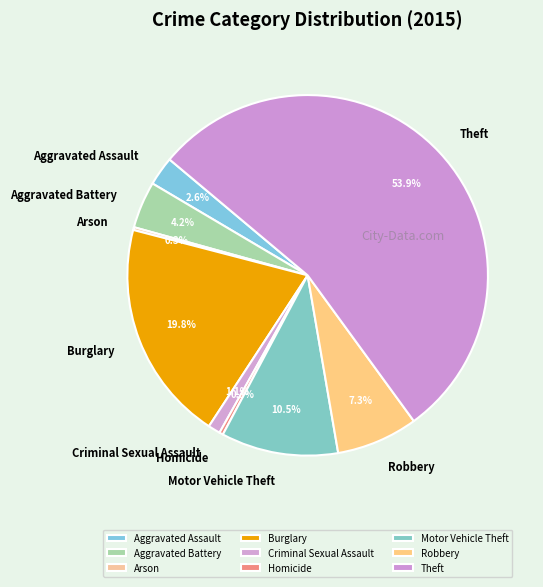

To the nearest percent, what is the combined percentage of Aggravated Battery and Burglary?

24%